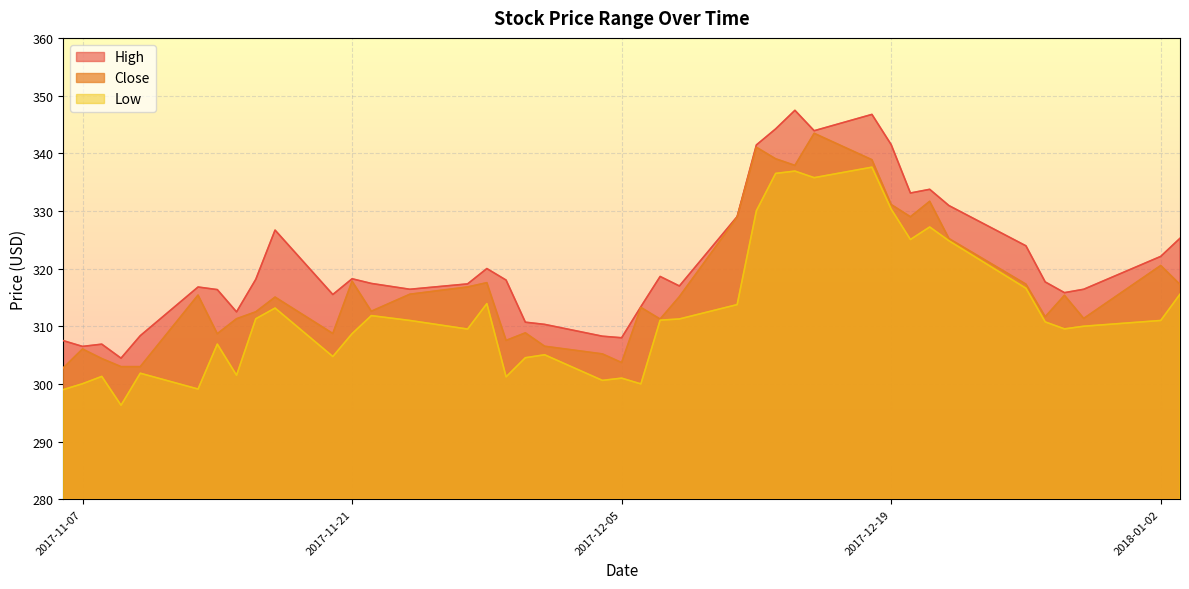

What is the sum of the Close values at 2017-12-13 and 2017-12-08?

654.2